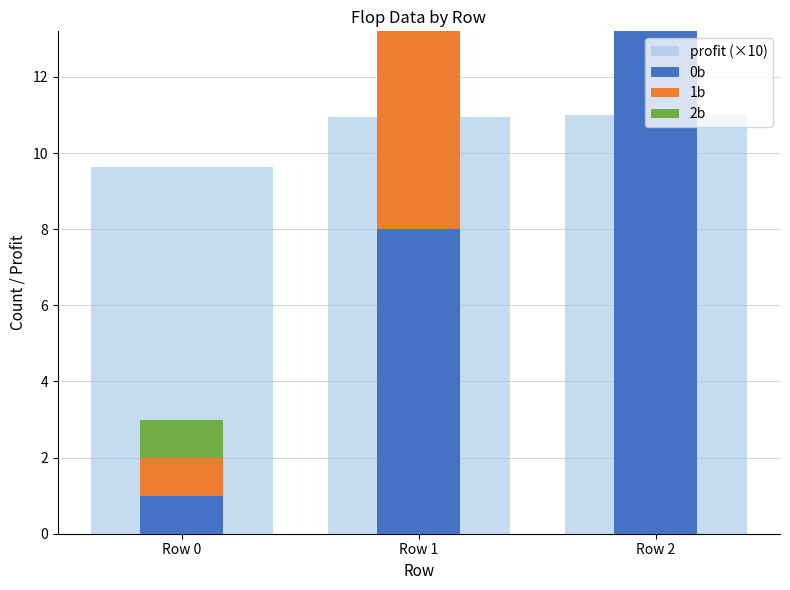

Reading left to right, what are all the values shown in this chart?

profit (×10): Row 0=9.6	Row 1=11.0	Row 2=11.0
0b: Row 0=1.0	Row 1=8.0	Row 2=15.0
1b: Row 0=1.0	Row 1=6.0	Row 2=10.0
2b: Row 0=1.0	Row 1=4.0	Row 2=7.0